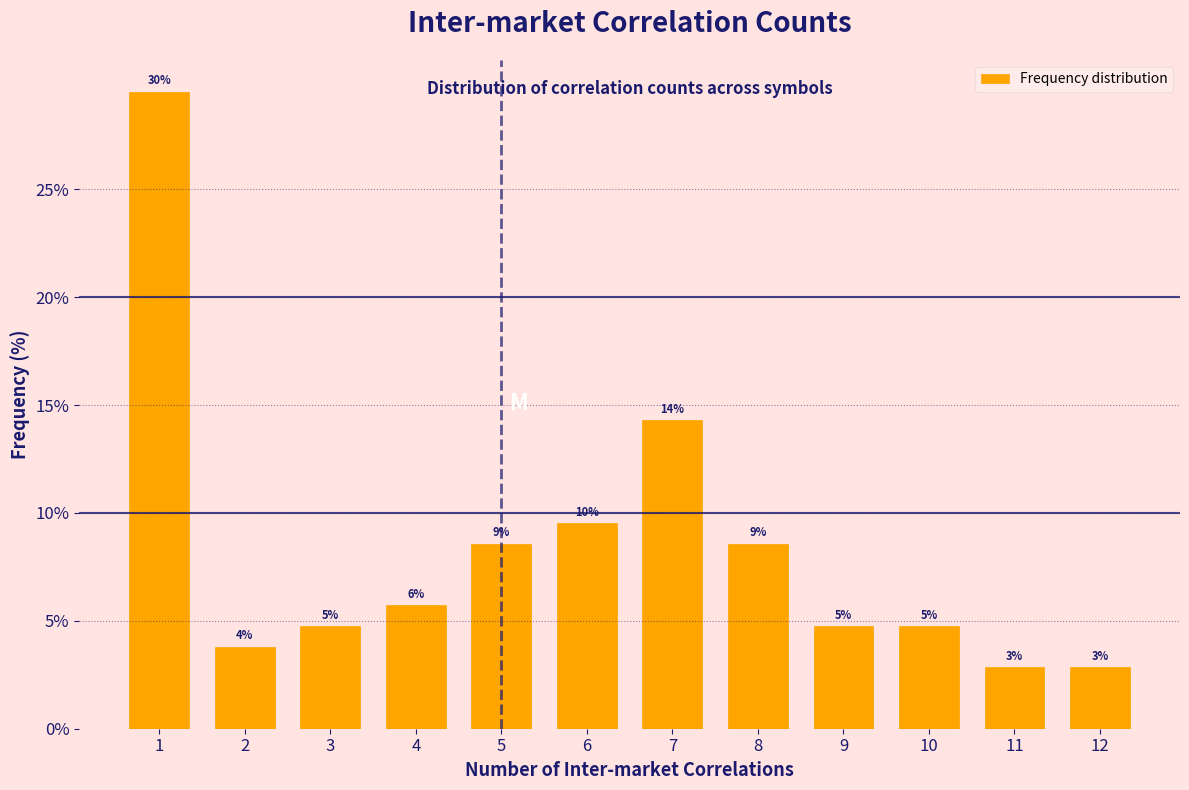

Does the chart contain any negative values?

No